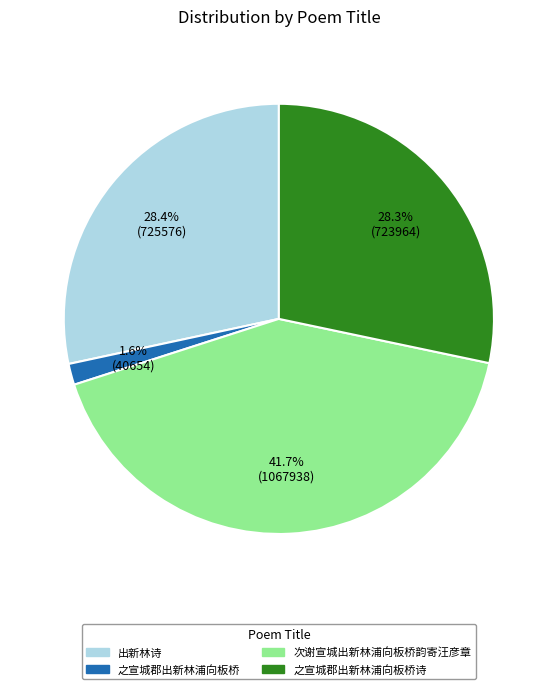

Does any single category account for the majority?

No